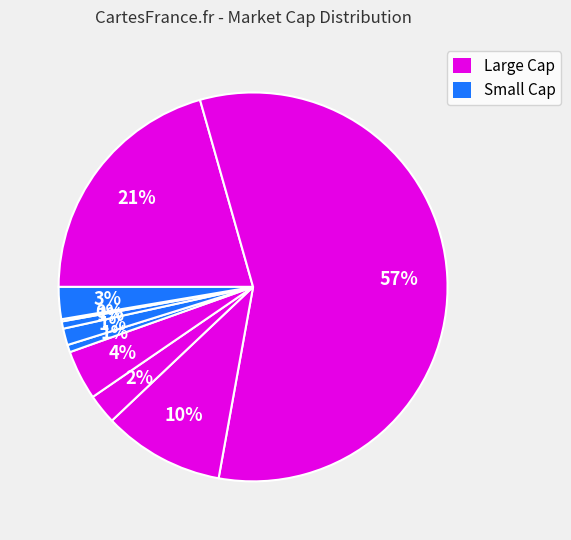

To the nearest percent, what is the difference between the largest and smallest slice percentages?

57%